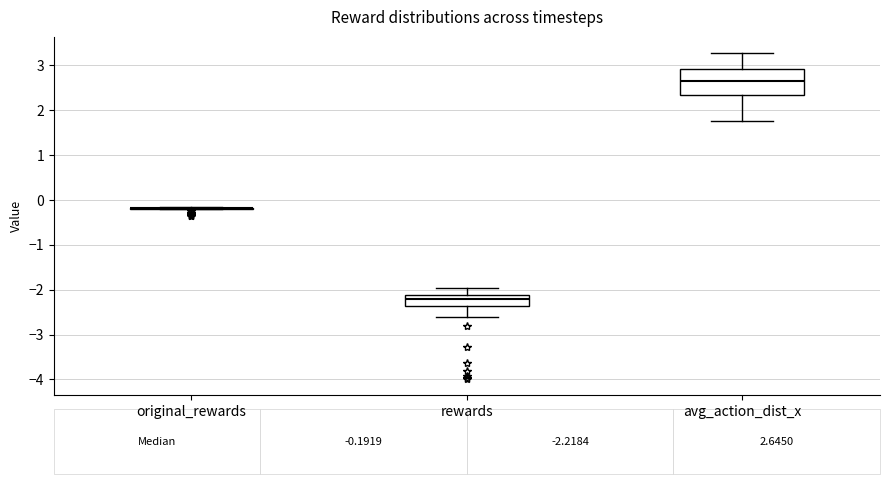

Which box is the tallest, from its lower edge to its upper edge?

avg_action_dist_x